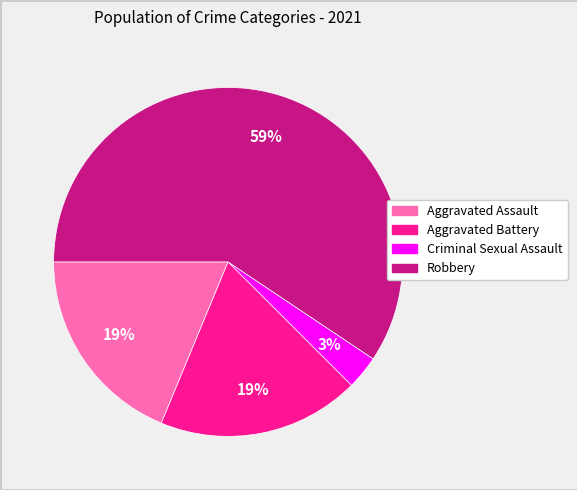

Is there a majority slice in this chart?

Yes